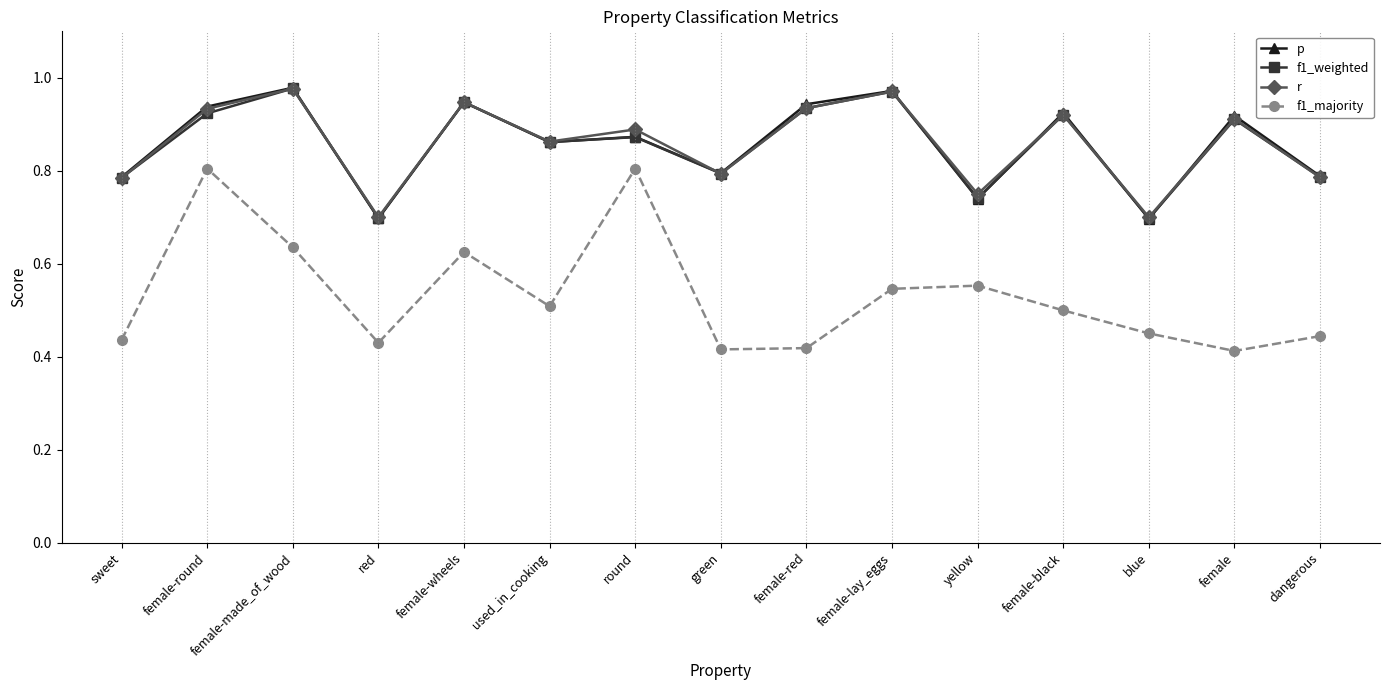

True or false: f1_majority and p cross at least once.

False